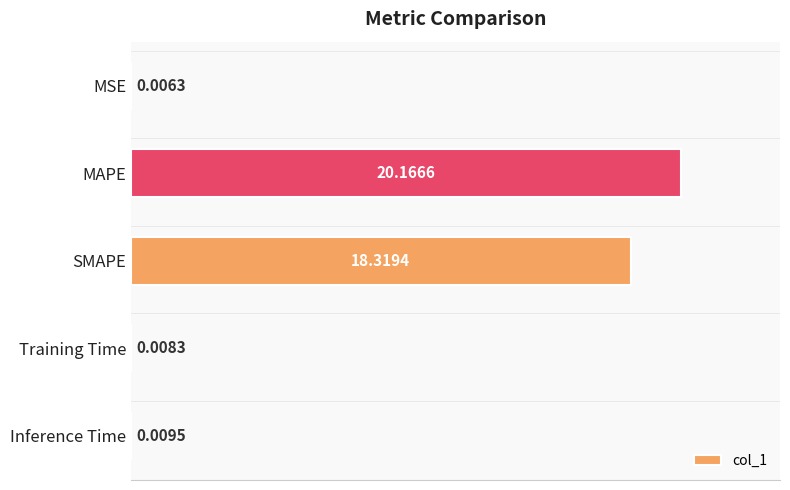

At which label is the value closest to 10?

SMAPE